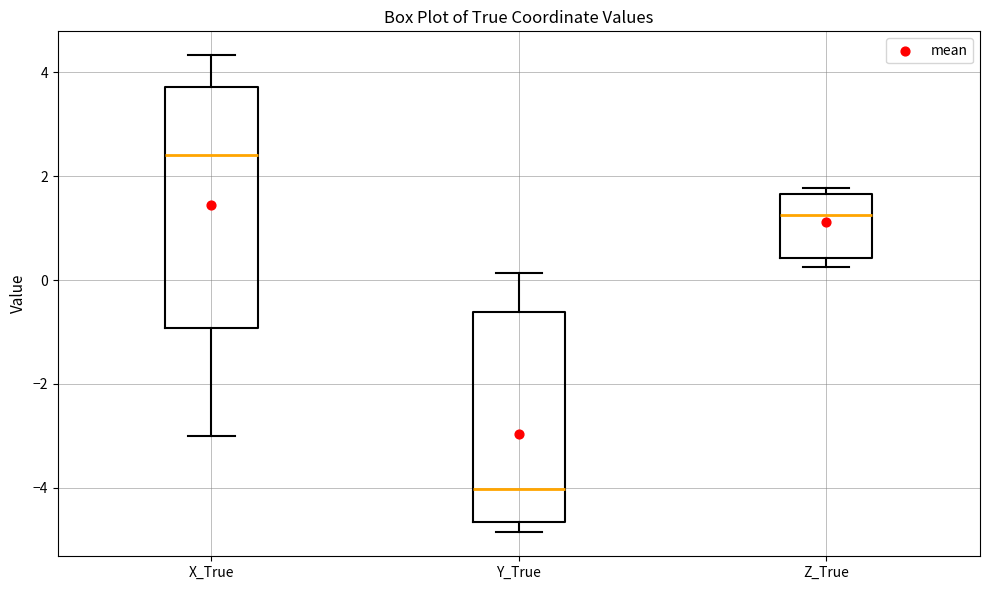

Reading left to right, read every box against the y-axis: the position of its median line, the range the box covers, and the ends of its whiskers. The values are not printed on the chart, so give them approximately, as read against the axis.

X_True: median 2.4, box -1.0 to 3.8, whiskers -3.0 to 4.4
Y_True: median -4.0, box -4.6 to -0.6, whiskers -4.8 to 0.2
Z_True: median 1.2, box 0.4 to 1.6, whiskers 0.2 to 1.8